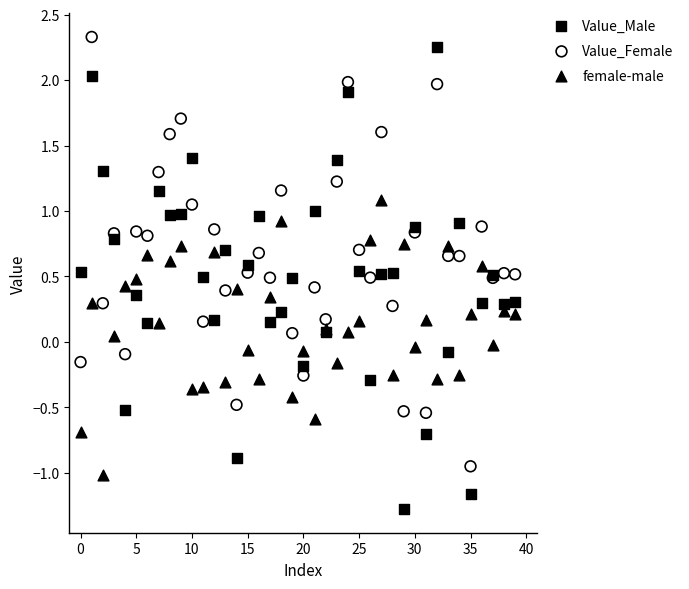

Which series reaches the minimum Y coordinate?

Value_Male